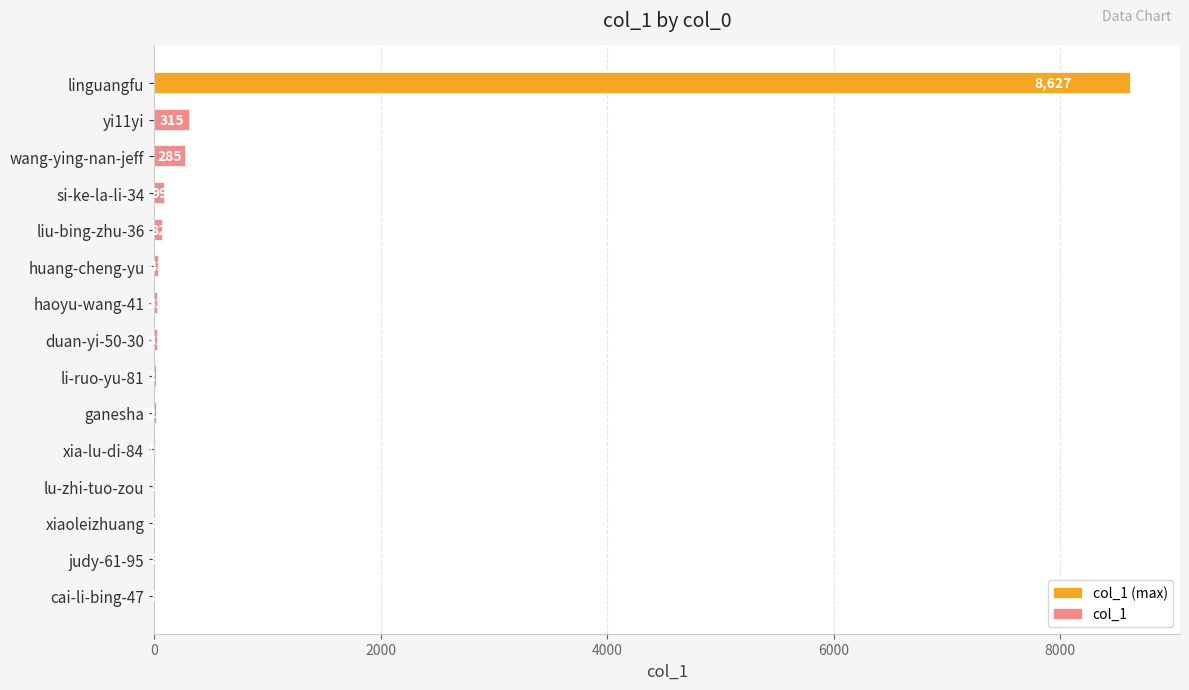

Read the value at si-ke-la-li-34, to the nearest 100.

100